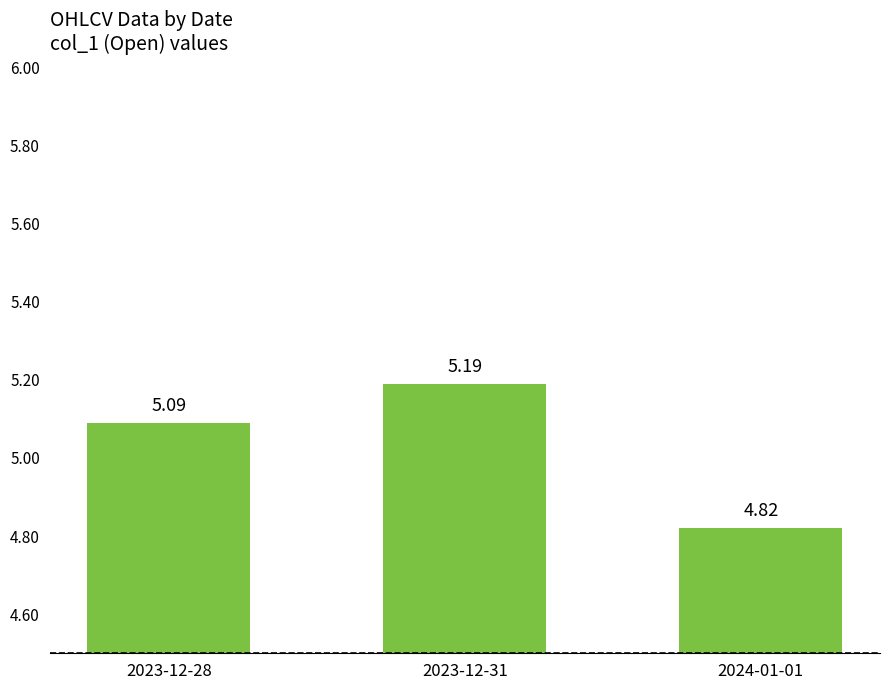

What position from the right is 2024-01-01?

1